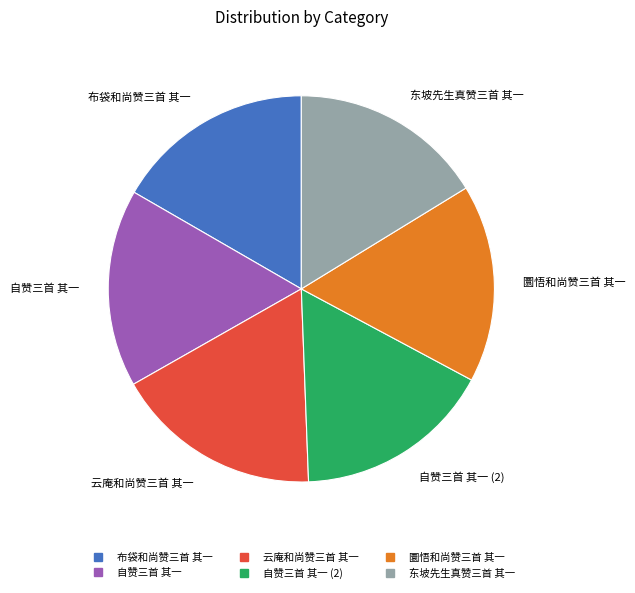

Does any single category account for the majority?

No